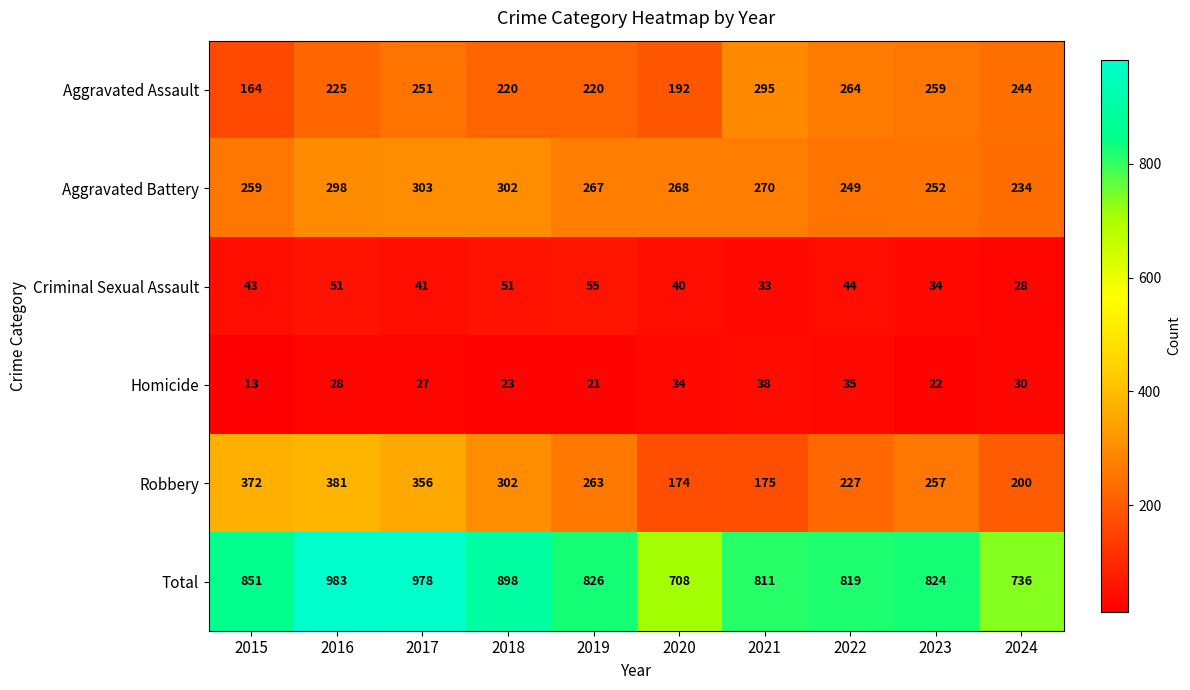

What is the difference between the Homicide values at 2018 and 2020?

11